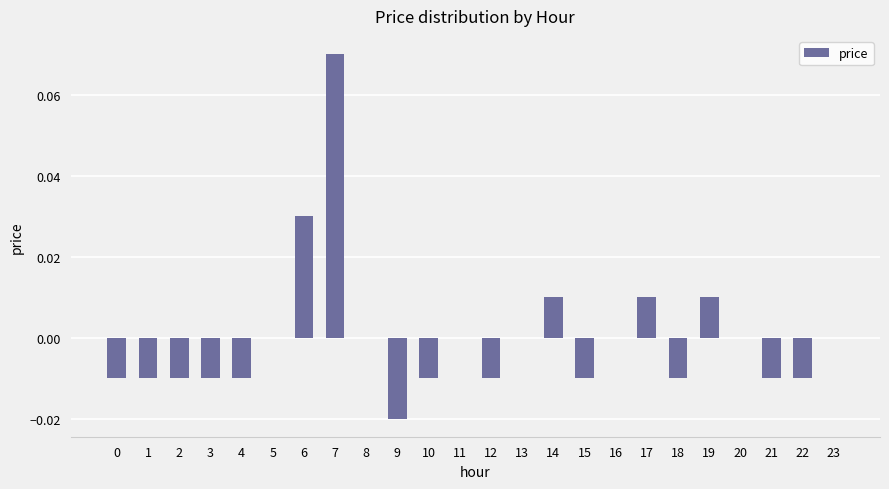

Which has a higher value, 16 or 7?

7